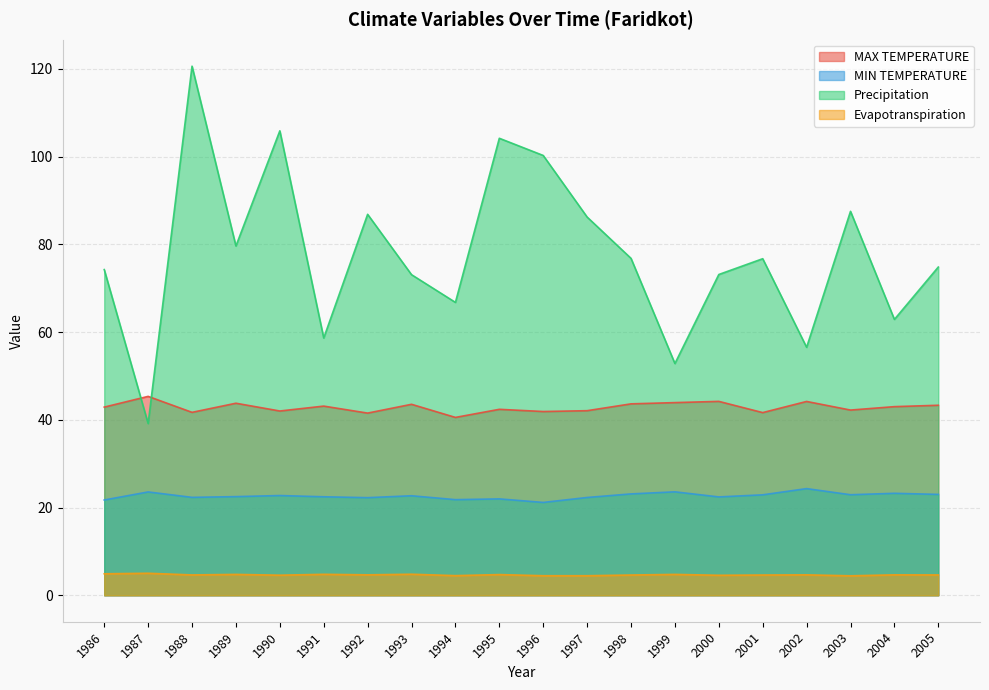

At which category does Evapotranspiration reach its first local peak?

1987